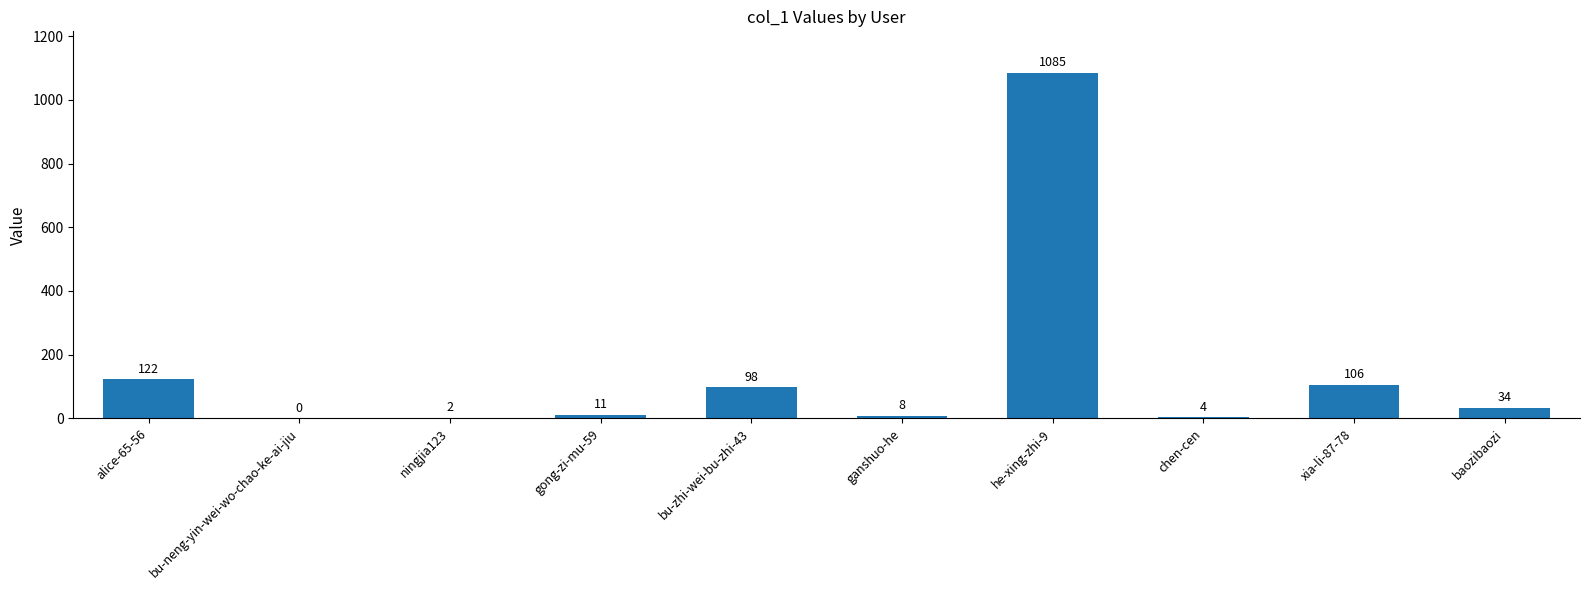

What is the sum of the values at he-xing-zhi-9 and xia-li-87-78?

1191